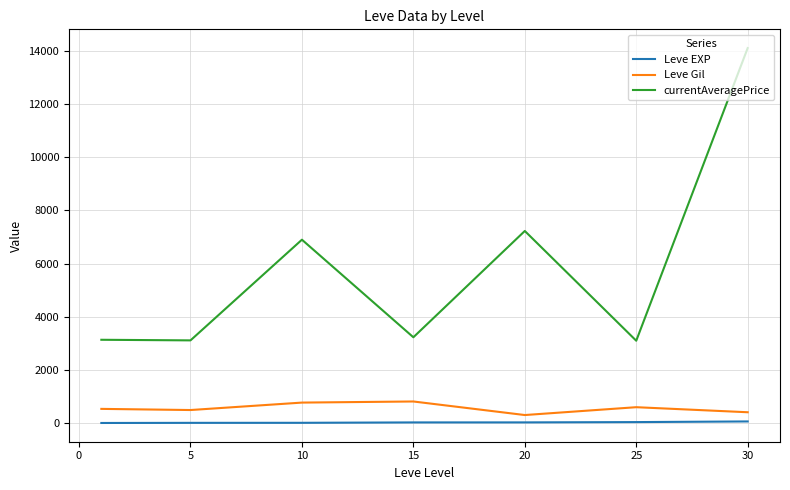

What is the greatest value displayed?

14105.5